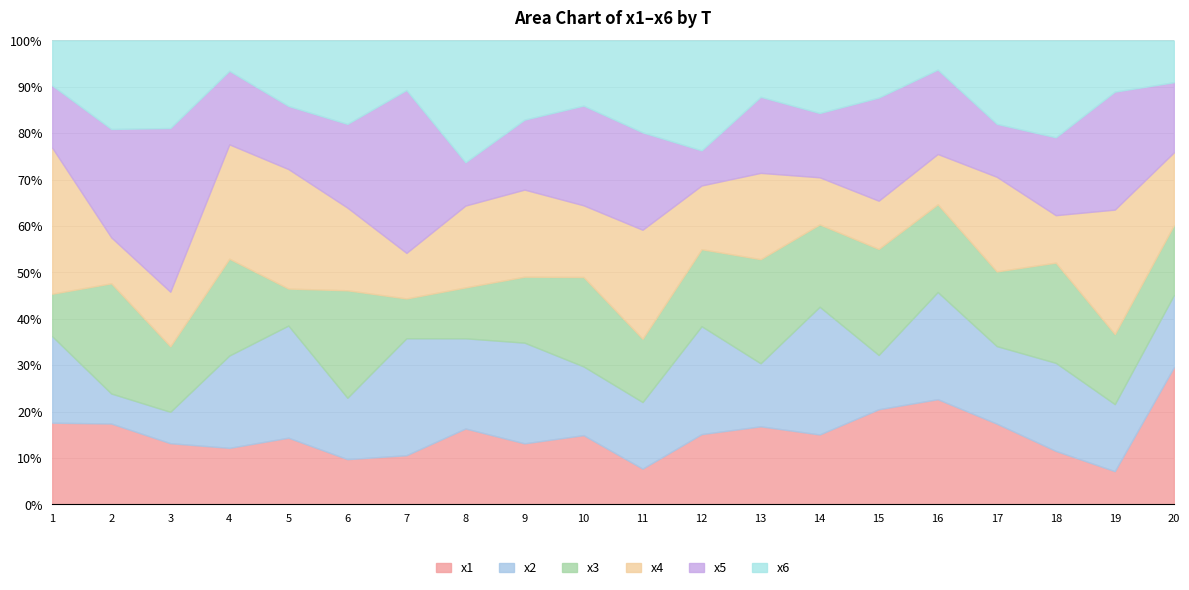

How many categories are shown in the chart?

20